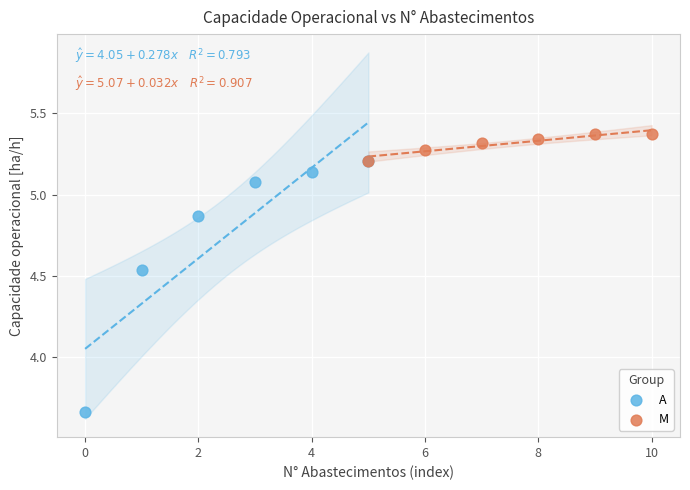

Which series has the widest spread of Y values?

A